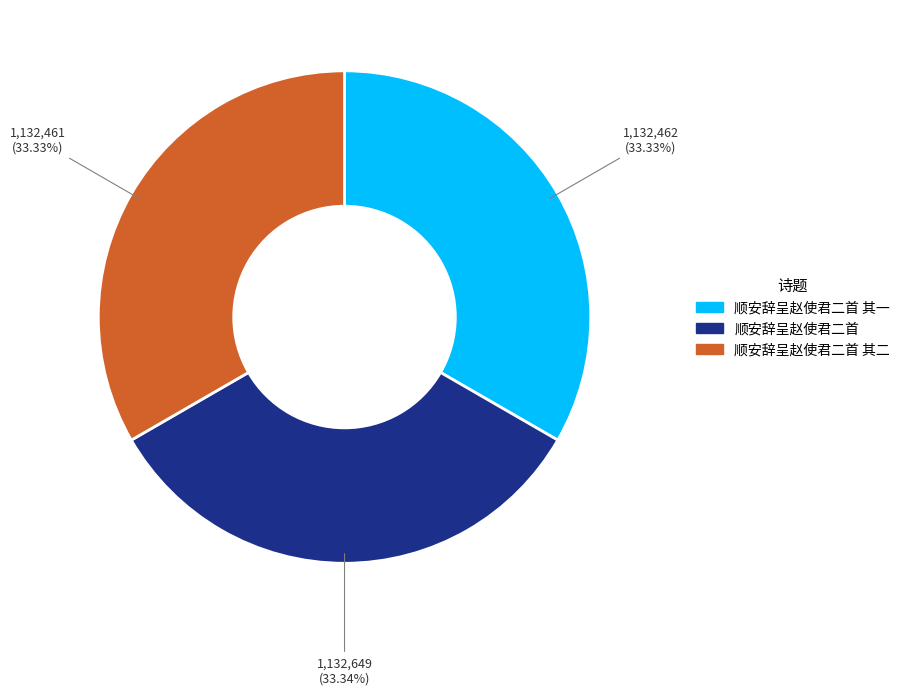

Approximately how many times larger is the value at 顺安辞呈赵使君二首 compared to 顺安辞呈赵使君二首 其一?

1.0